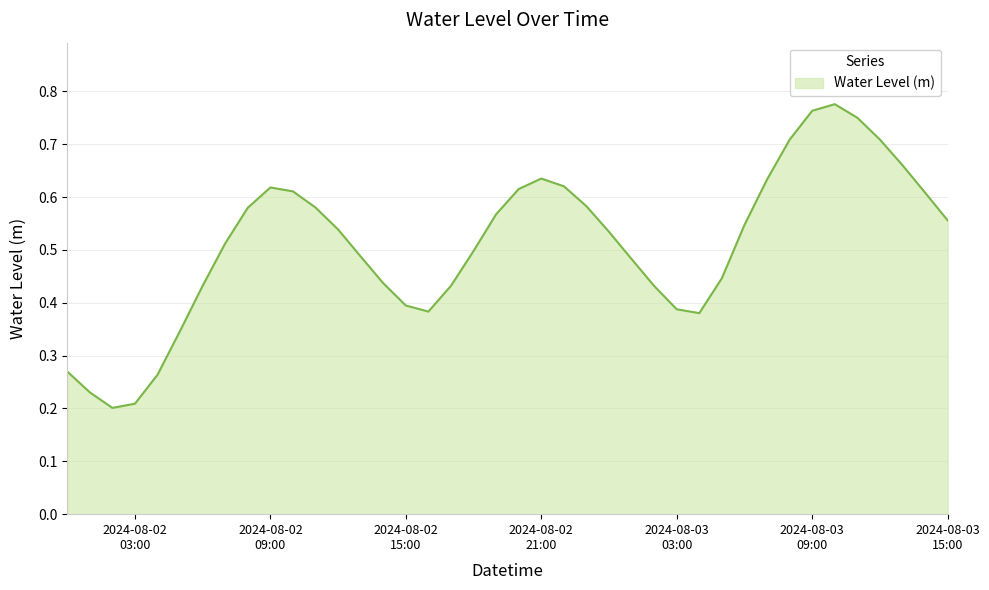

Does the chart have visible grid lines?

Yes